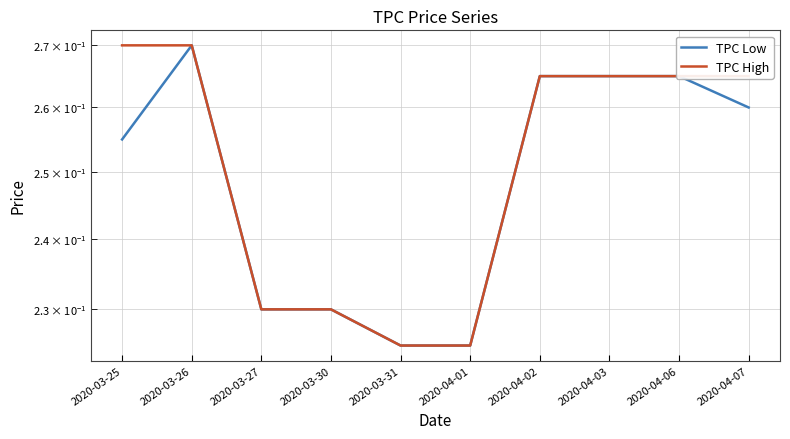

What is the total value across all series at 2020-03-26?

0.5